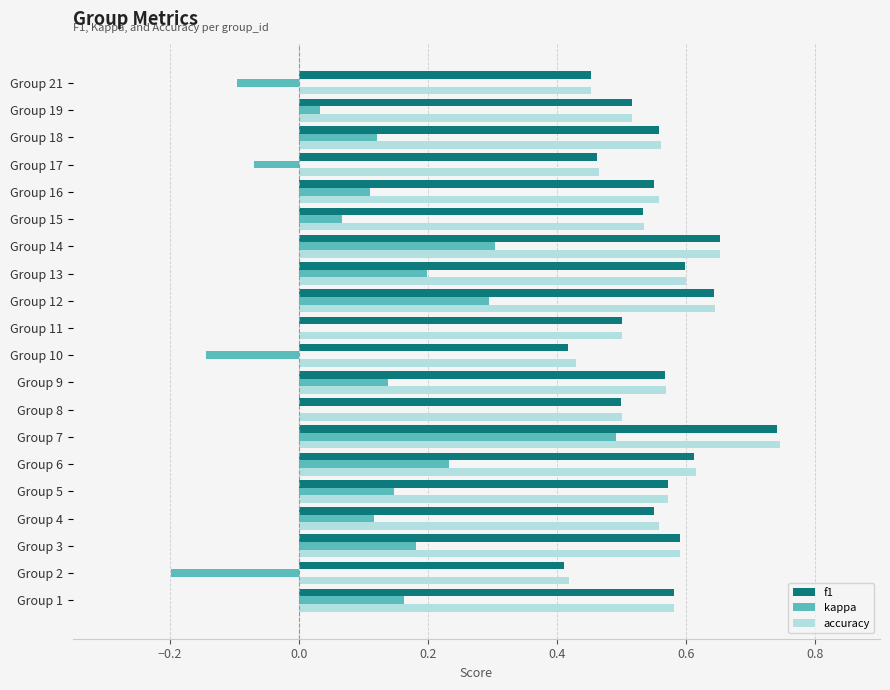

What is the total value across all series at Group 9?

1.3